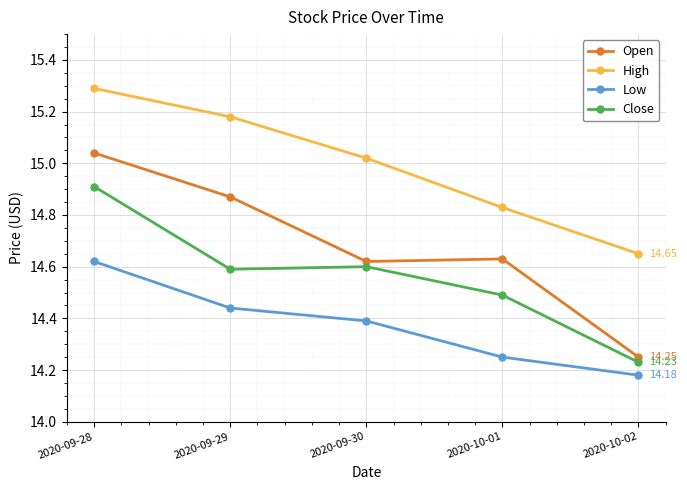

Which series has the largest total across all categories?

High